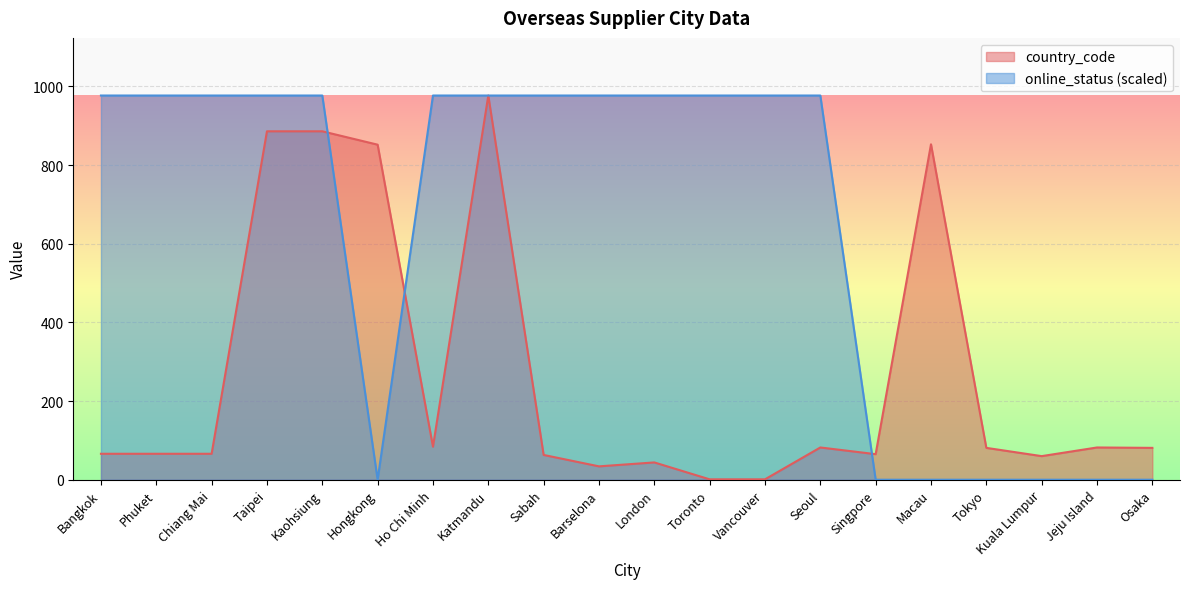

Rank the series by their maximum value, from highest to lowest.

country_code, online_status